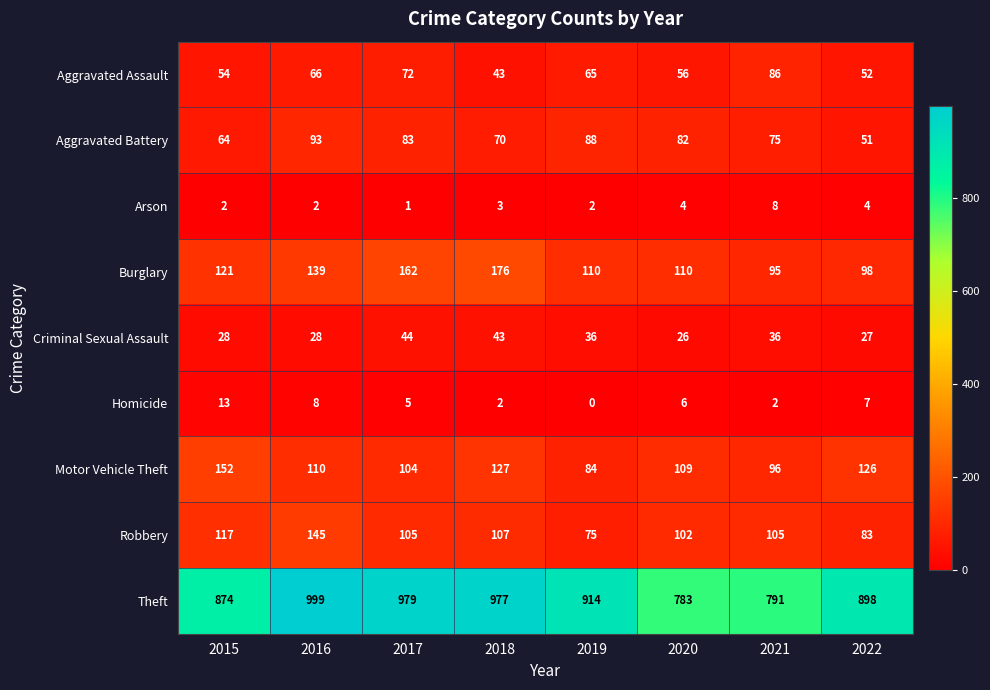

Is the value of Robbery at 2017 greater than the value of Motor Vehicle Theft at 2015?

No